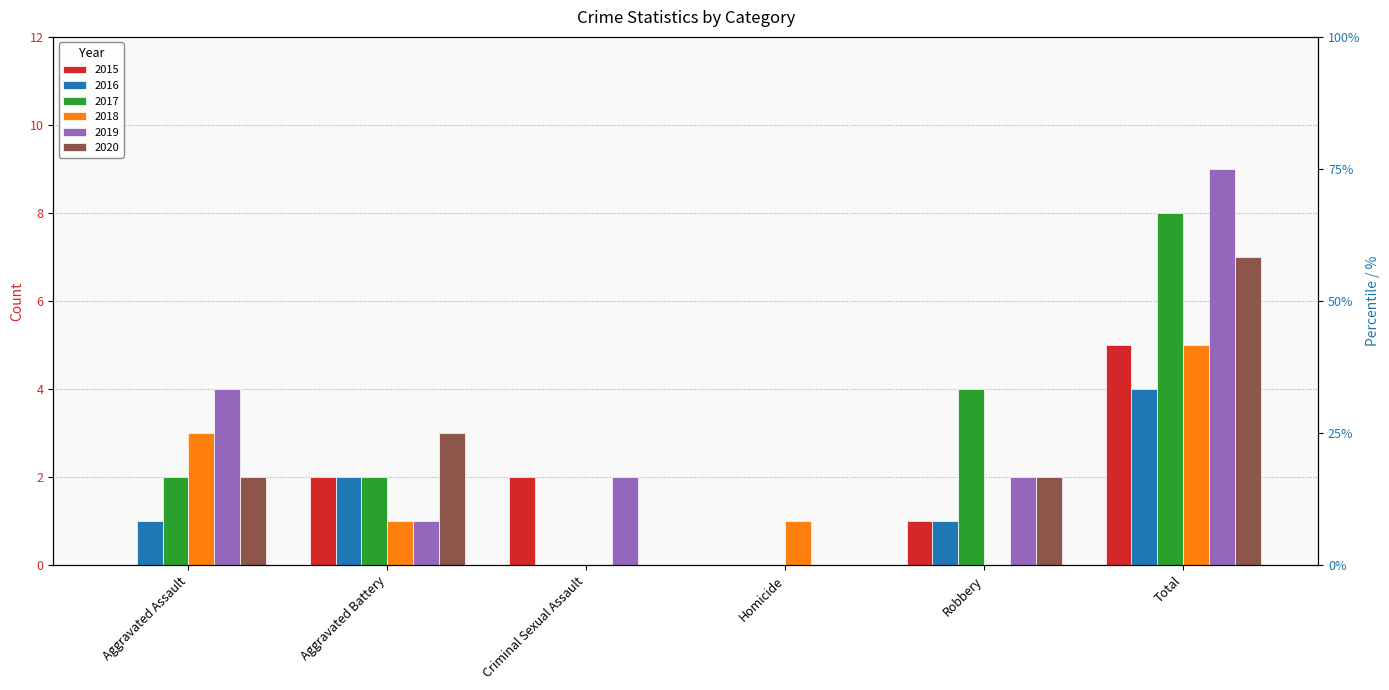

What is the value of the 2017 bar at the 1st from the left?

2